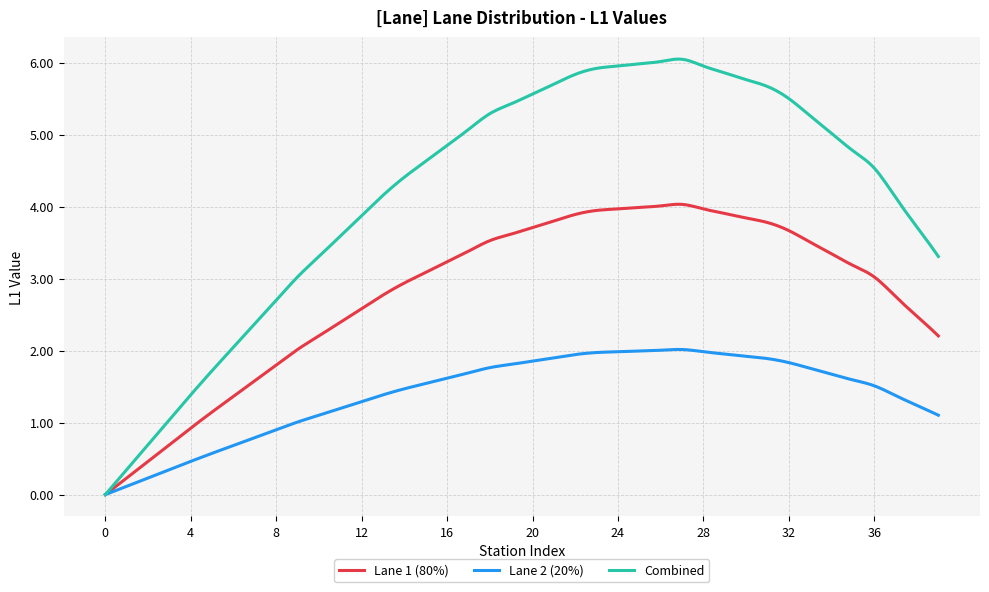

Rank the series by their average value, from highest to lowest.

Combined, Lane 1 (80%), Lane 2 (20%)